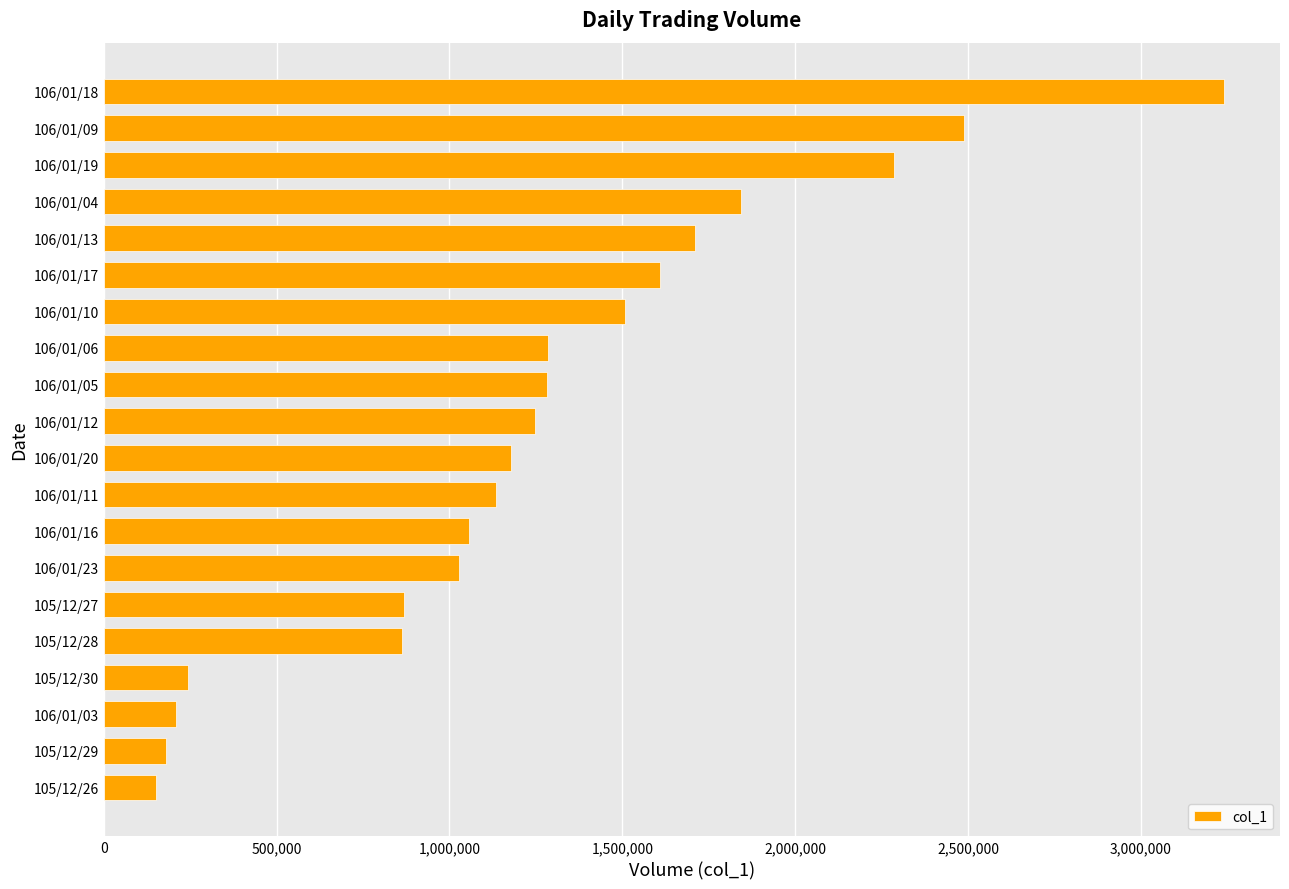

What is the average value?

1270150